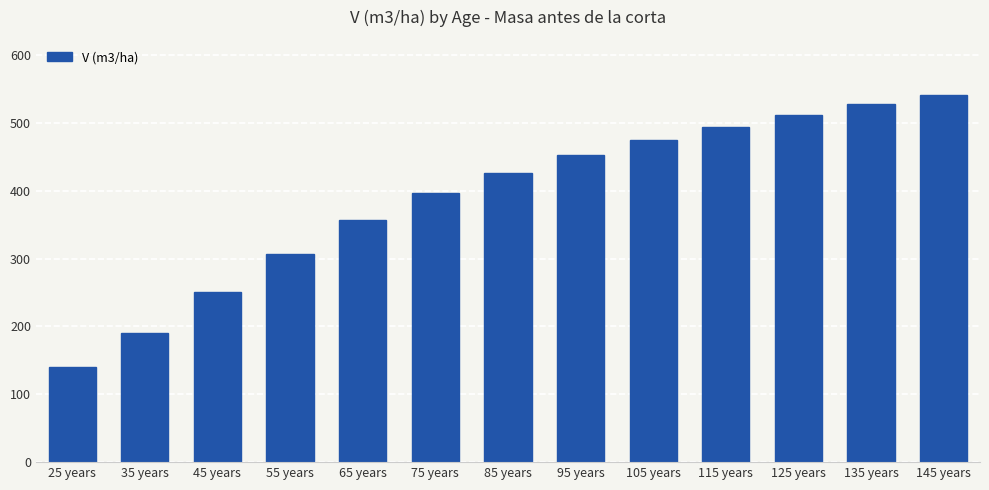

Reading left to right, what are all the values shown in this chart?

25 years=140.2	35 years=189.9	45 years=251.3	55 years=307.4	65 years=357.3	75 years=396.9	85 years=426.5	95 years=452.3	105 years=474.8	115 years=494.6	125 years=512.0	135 years=527.6	145 years=541.4